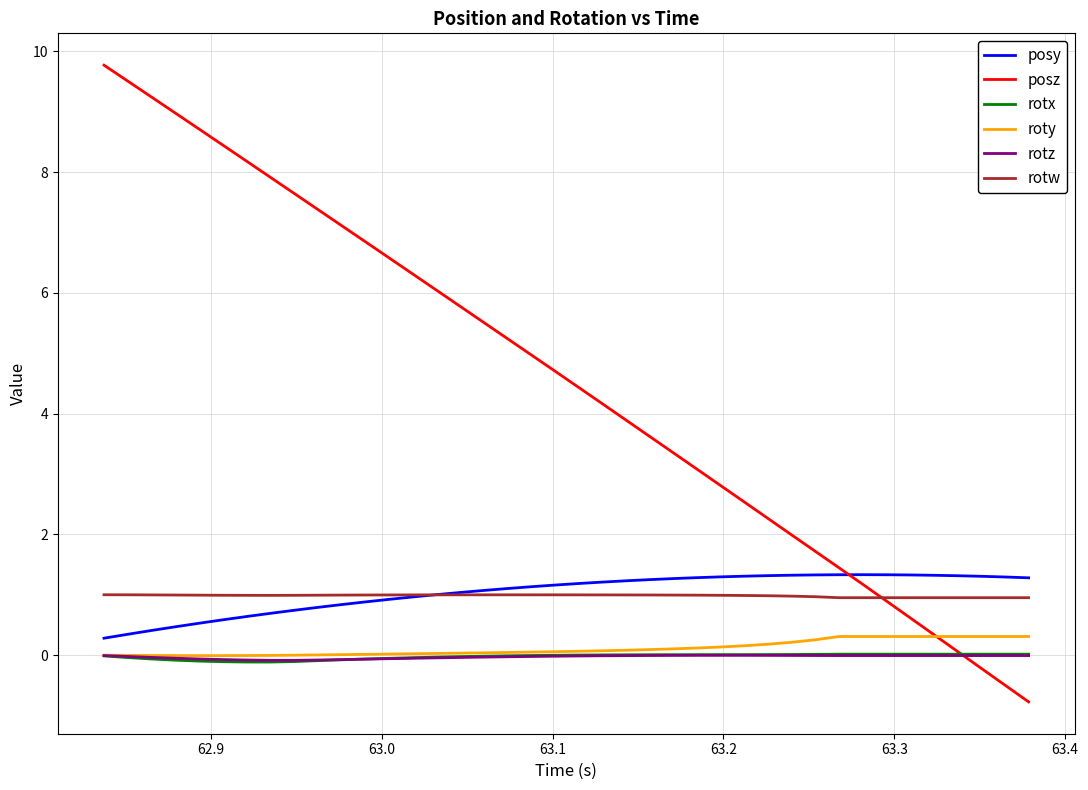

Count the number of data series in this chart.

6